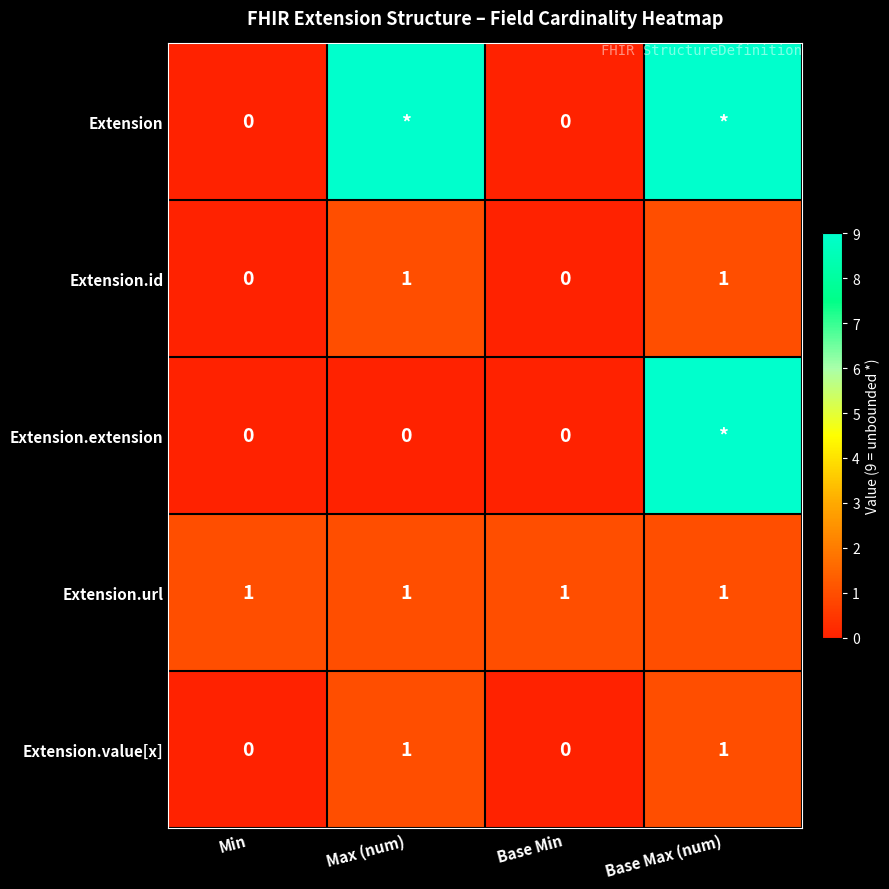

Is it true that Extension.url equals 1 at Max (num)?

True